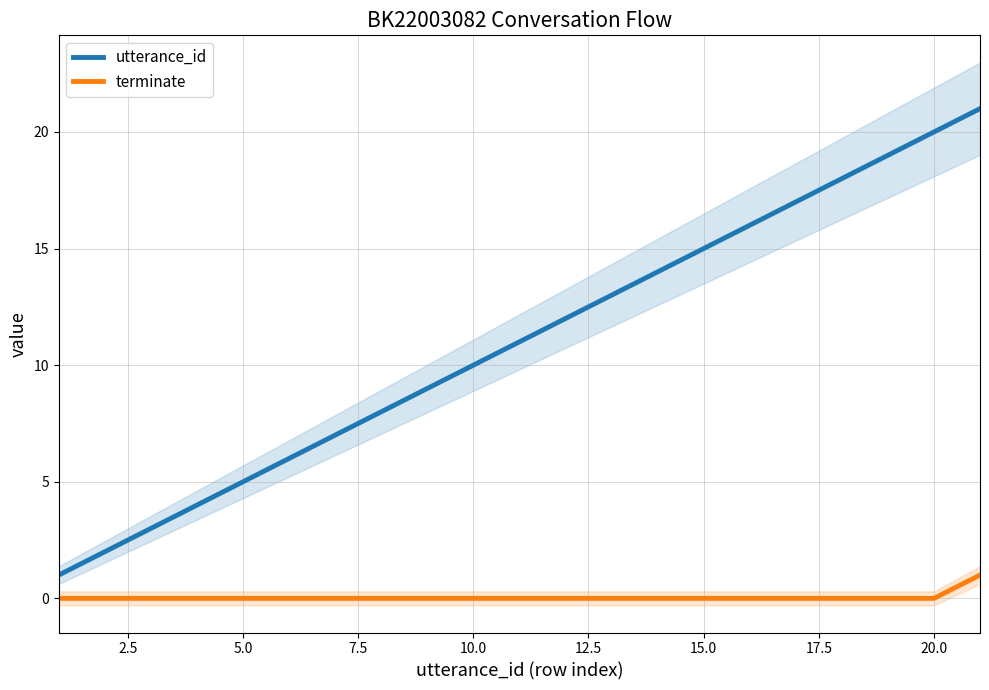

Reading right to left, what are all the values shown in this chart?

utterance_id: 21	20	19	18	17	16	15	14	13	12	11	10	9	8	7	6	5	4	3	2	1
terminate: 1	0	0	0	0	0	0	0	0	0	0	0	0	0	0	0	0	0	0	0	0